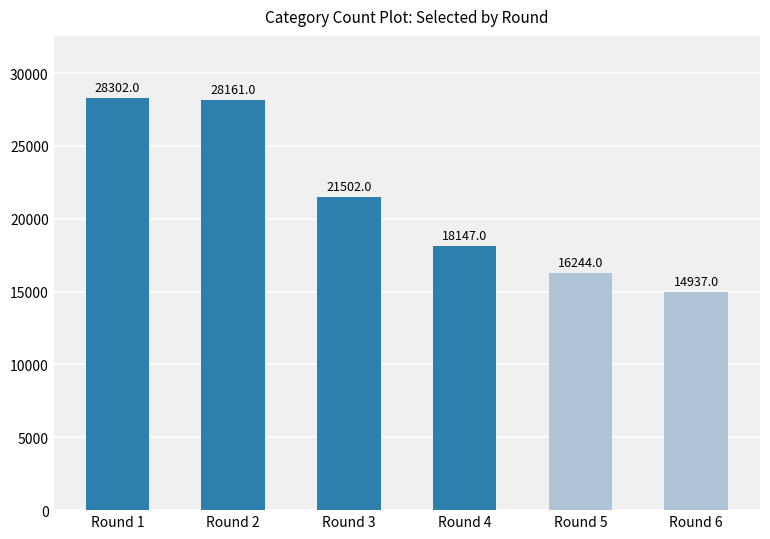

At which label is the value closest to 21619?

Round 3